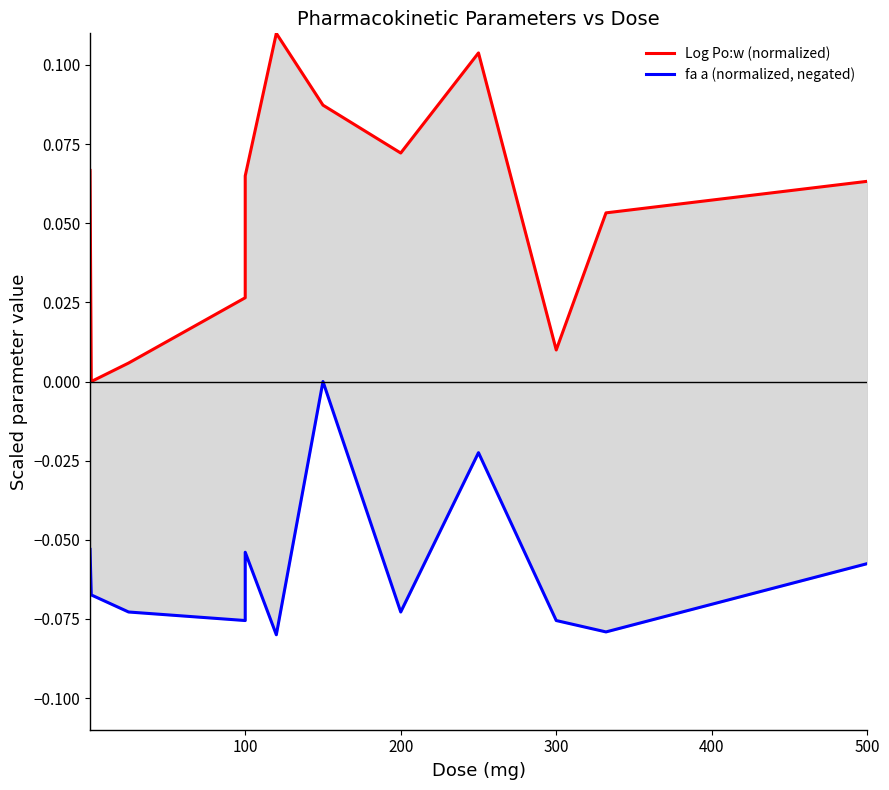

True or false: Log Po:w (normalized) and fa a (normalized, negated) intersect in this chart.

False